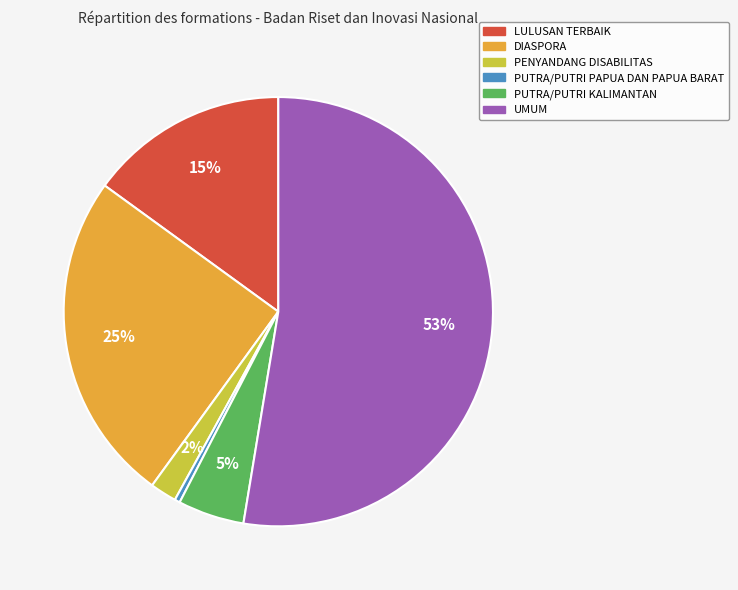

To the nearest percent, what is the average slice percentage?

17%